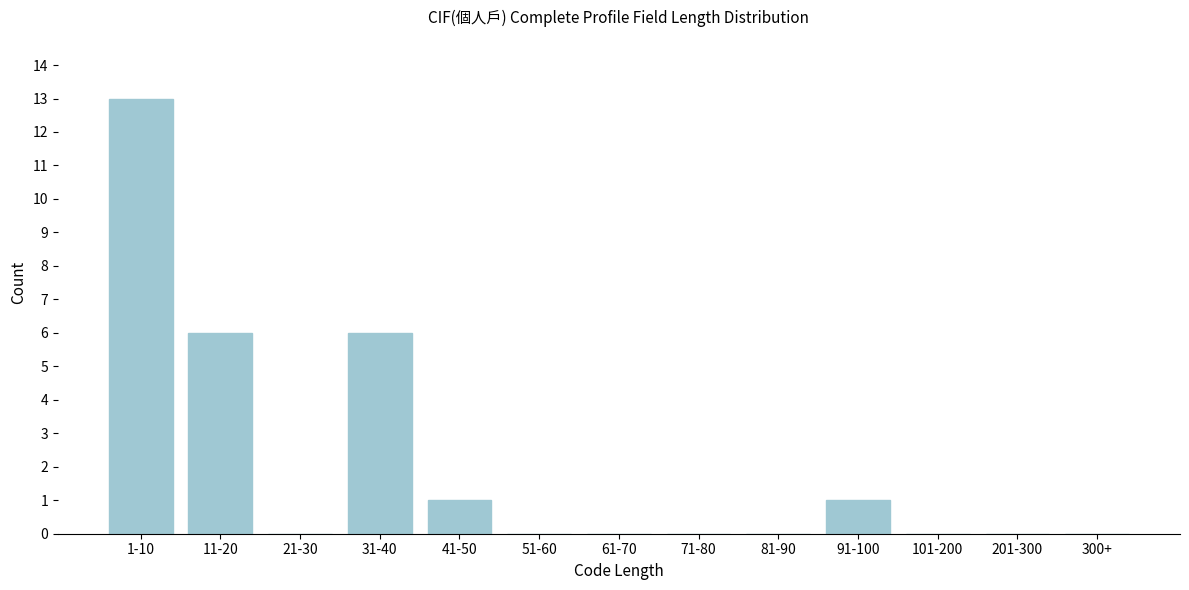

Reading right to left, extract all data points from this chart.

300+=0	201-300=0	101-200=0	91-100=1	81-90=0	71-80=0	61-70=0	51-60=0	41-50=1	31-40=6	21-30=0	11-20=6	1-10=13